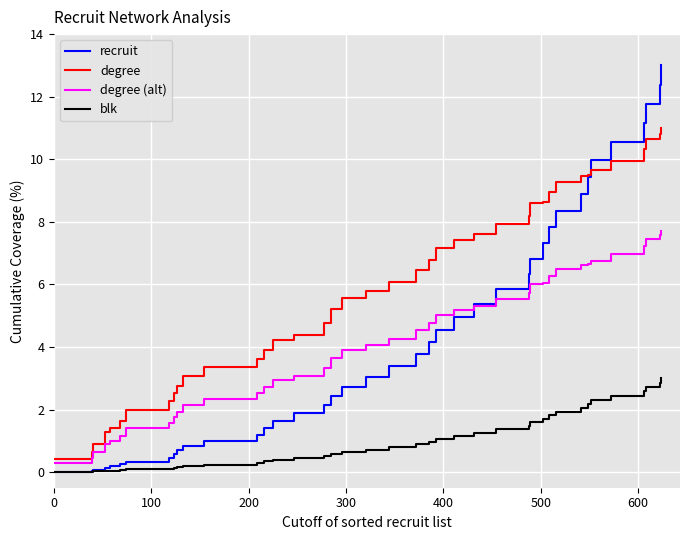

True or false: degree and blk cross at least once.

False